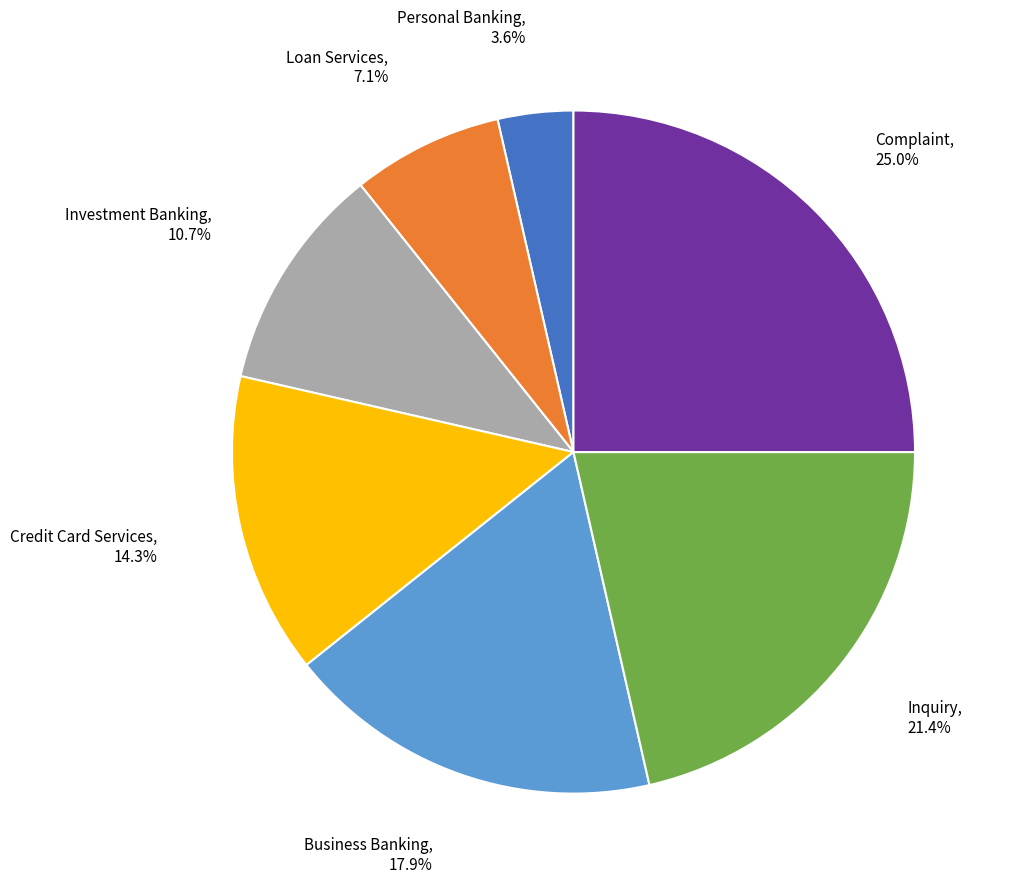

Does any single category account for the majority?

No